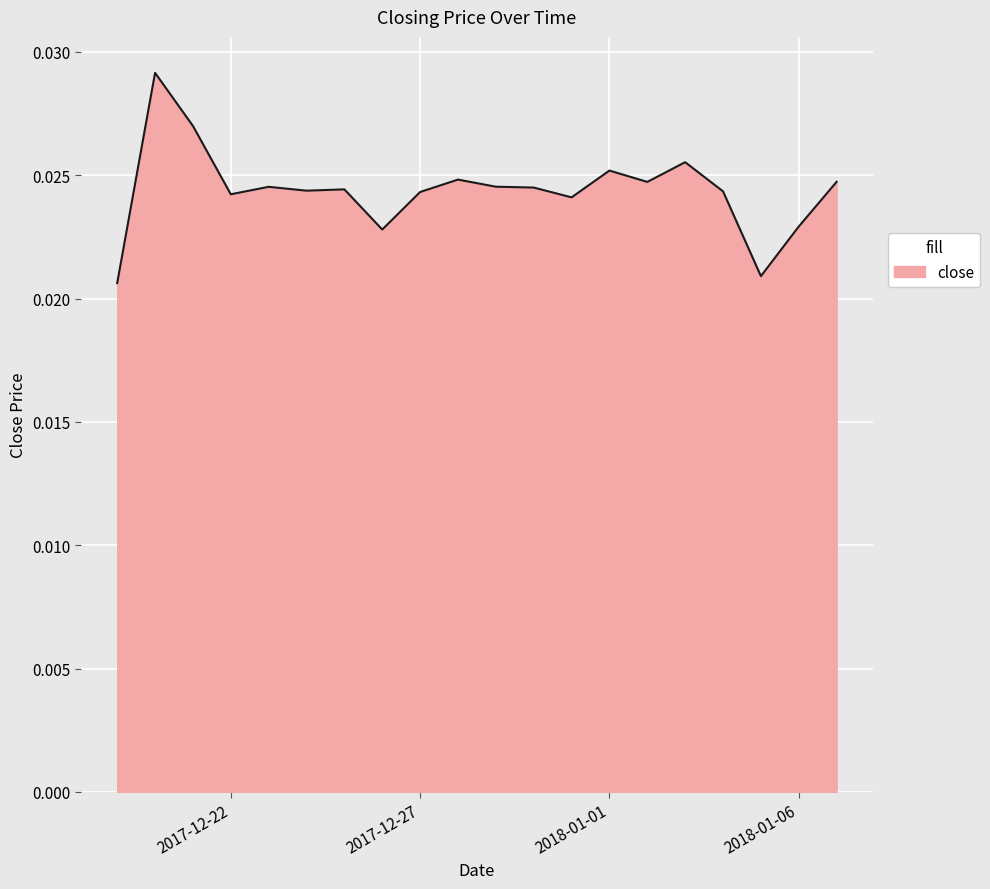

How many interior local peaks (higher than both neighbors) does the data have?

6